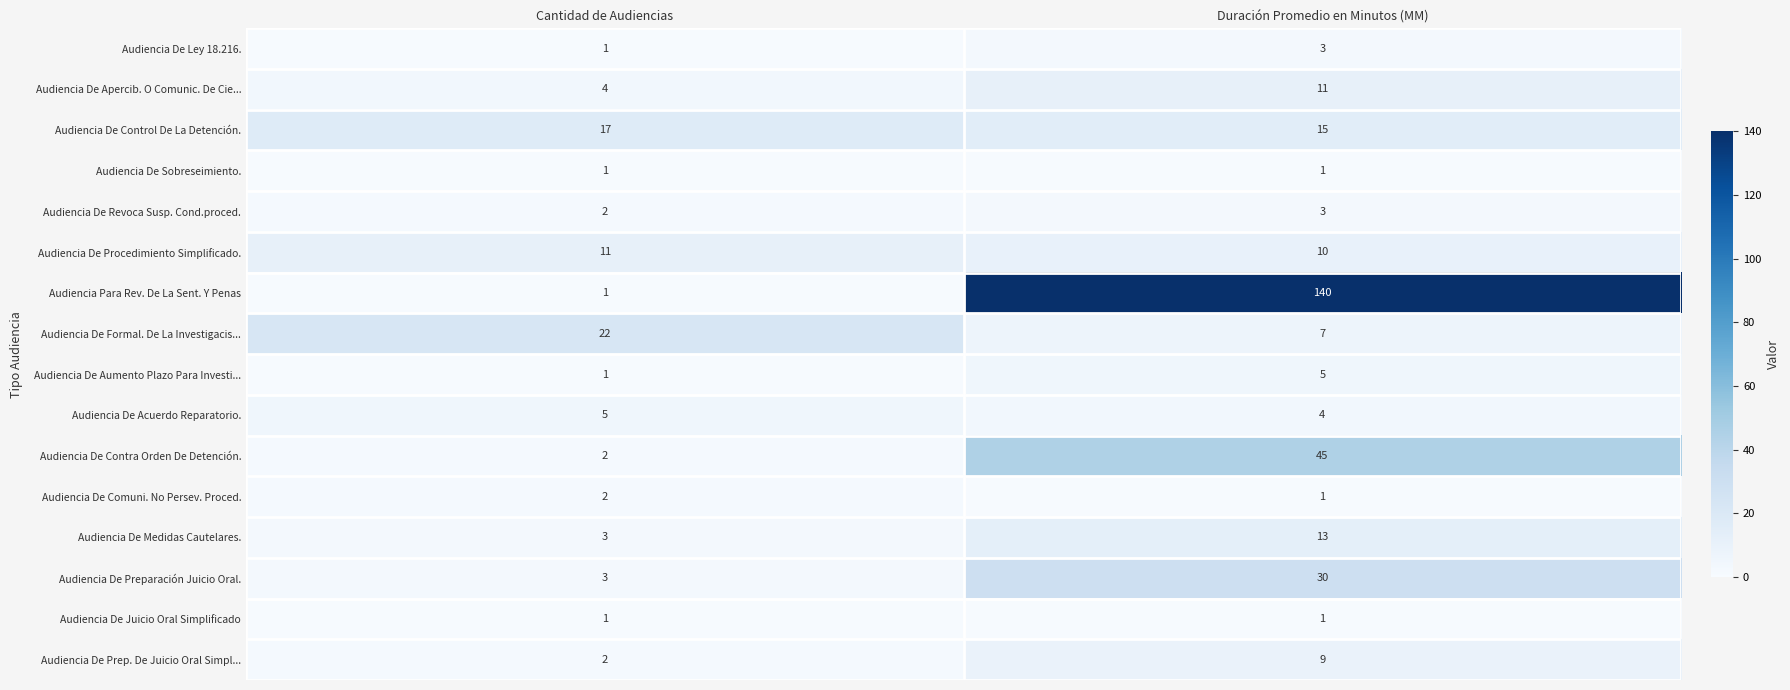

List the labels in order of Audiencia De Preparación Juicio Oral. value, largest first.

Duración Promedio en Minutos (MM), Cantidad de Audiencias